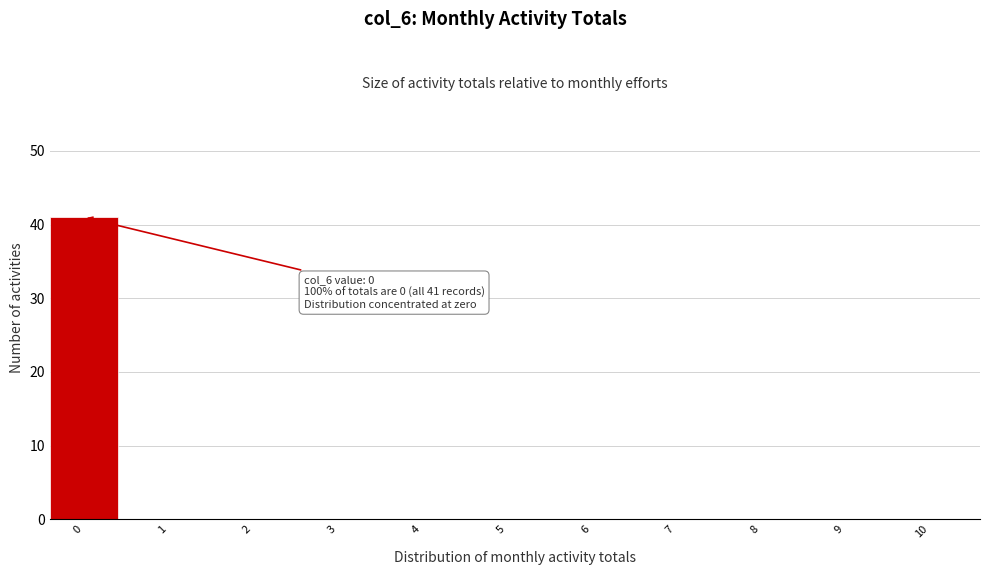

Reading left to right, what are all the values shown in this chart?

0=41	1=0	2=0	3=0	4=0	5=0	6=0	7=0	8=0	9=0	10=0